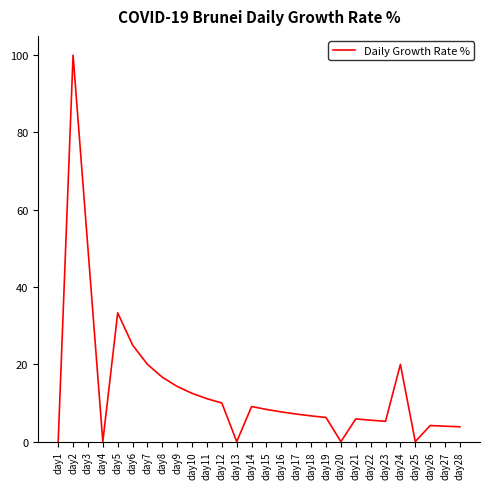

Which label corresponds to the largest value in the chart?

day2